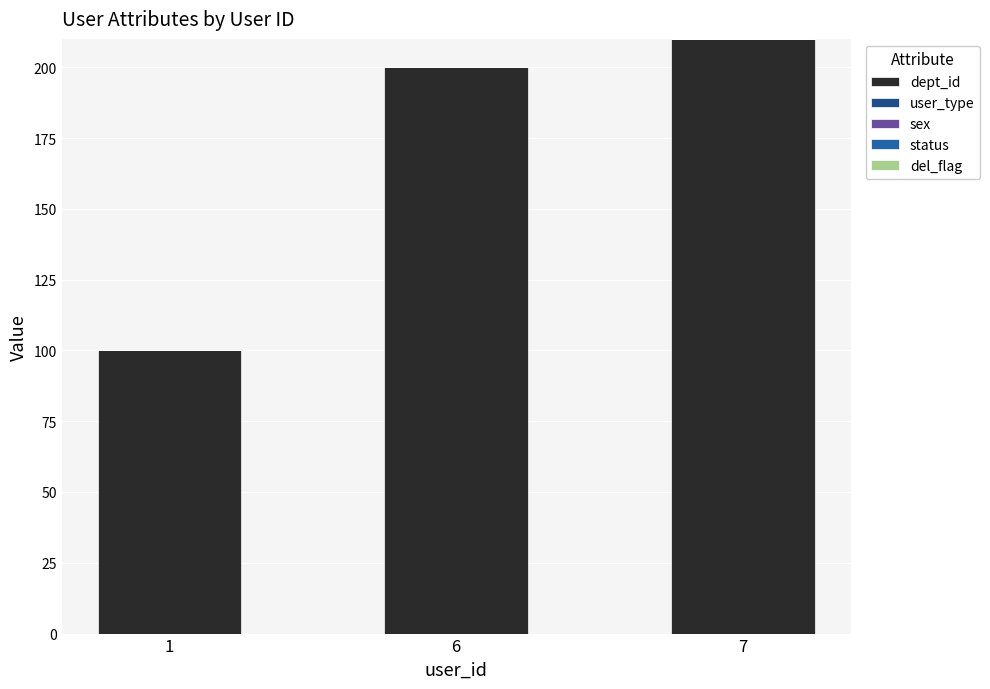

What is the smallest value displayed?

100